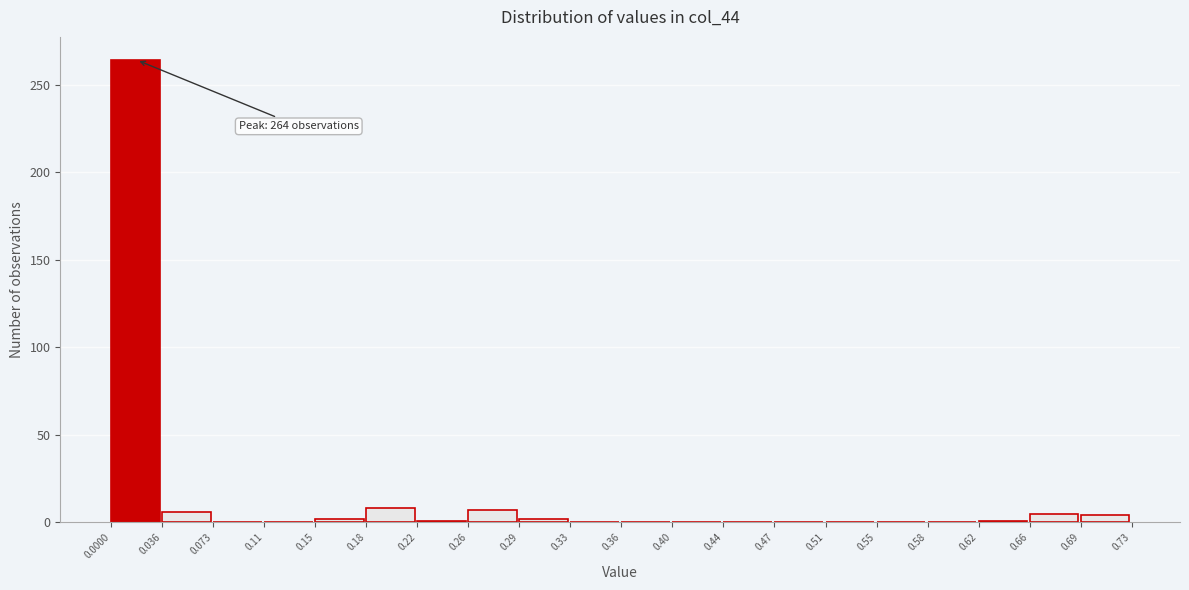

Over which range of the x-axis is the bar tallest?

0.0000 to 0.036